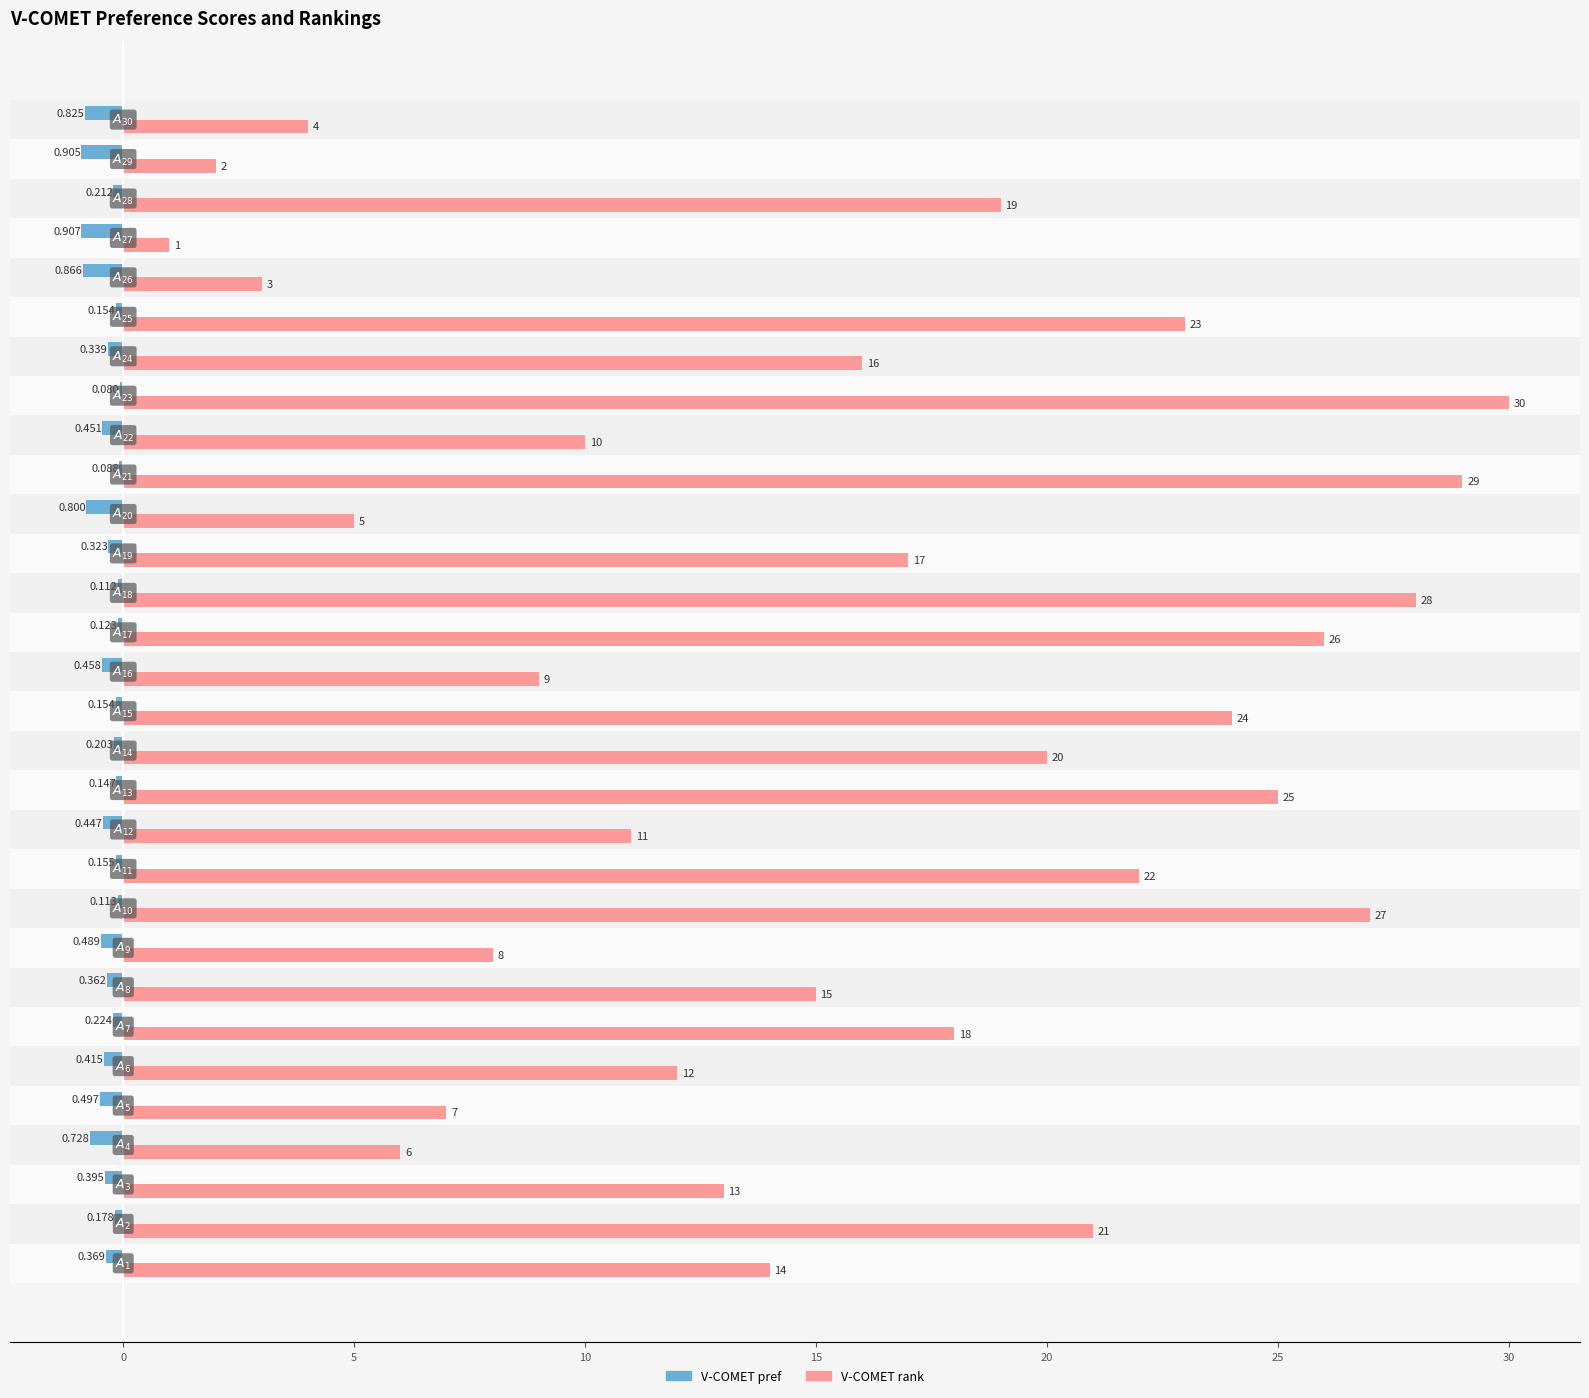

Which series has the largest total across all categories?

V-COMET rank